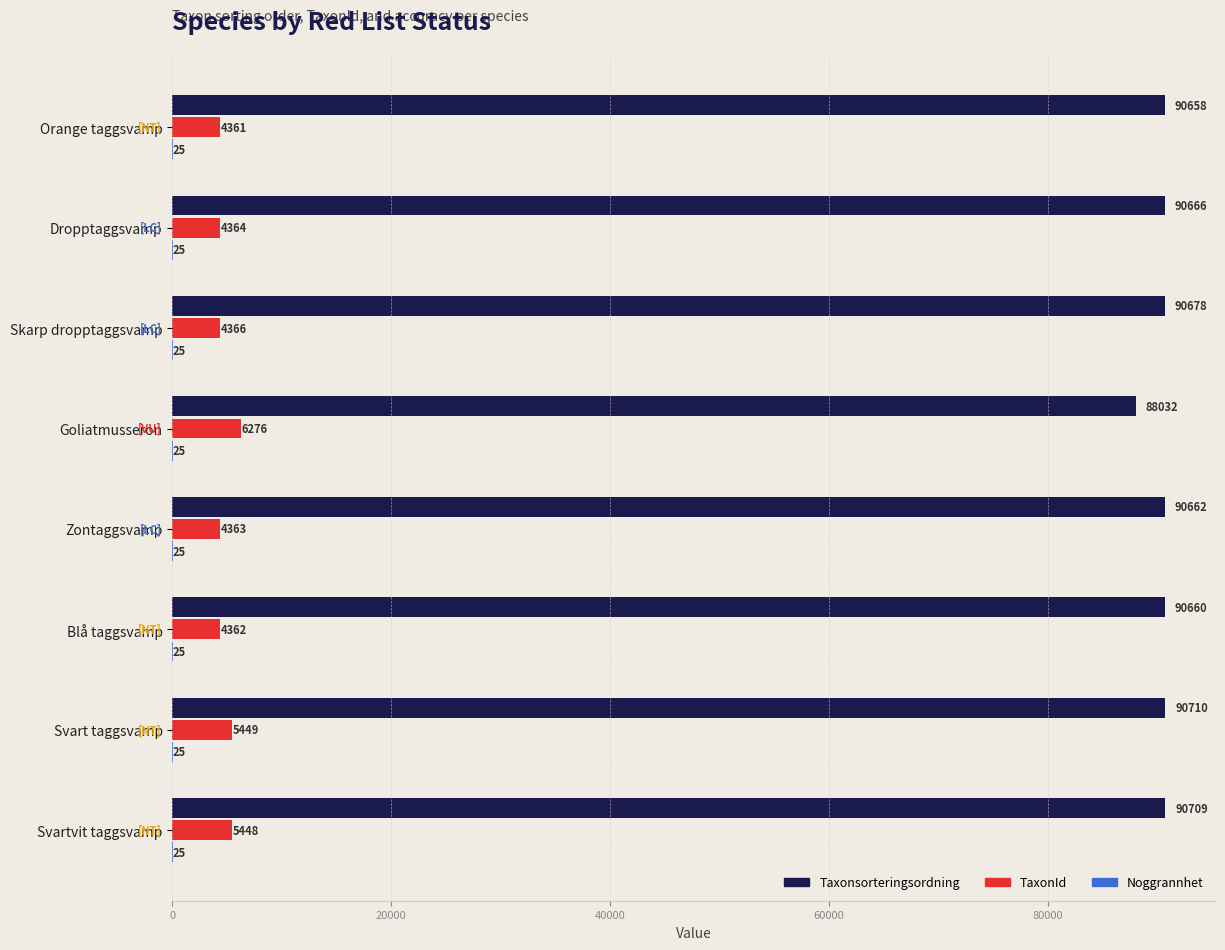

What is the sum of all TaxonId values?

38989